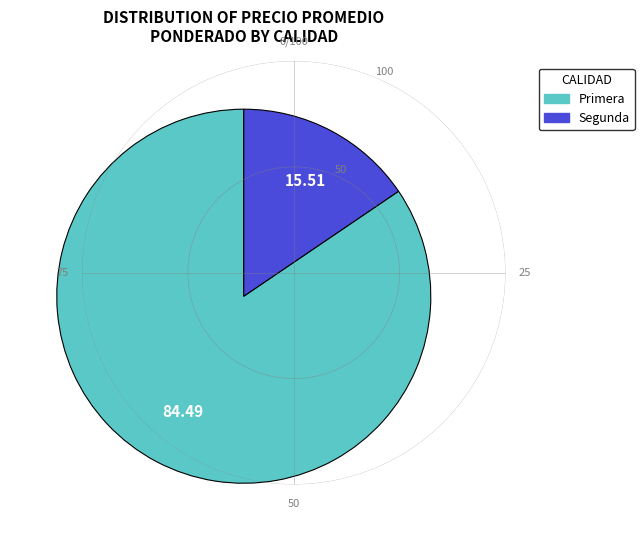

Is there any slice that represents more than half of the pie?

Yes